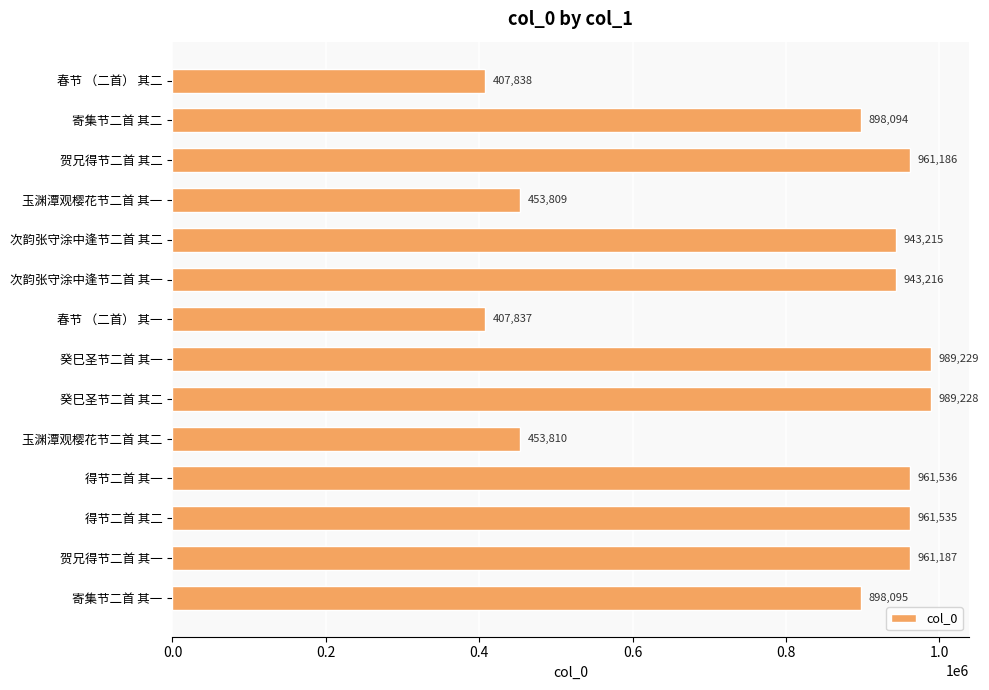

Reading bottom to top, list all the values displayed in this chart.

898095	961187	961535	961536	453810	989228	989229	407837	943216	943215	453809	961186	898094	407838